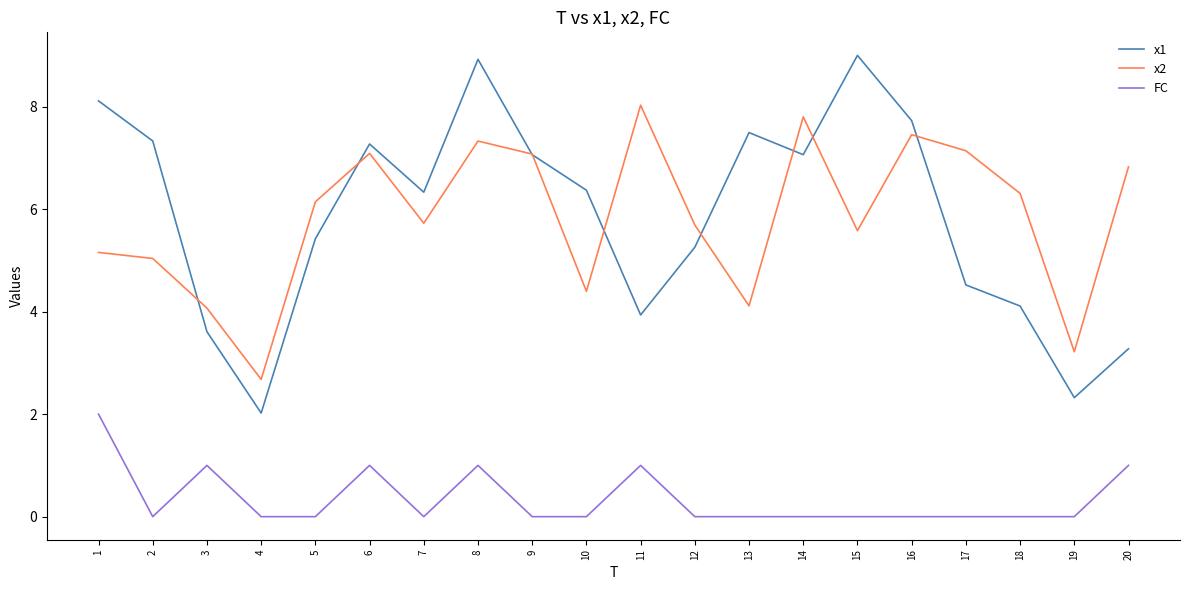

The value of FC at 10 is -0.8. True or false?

False